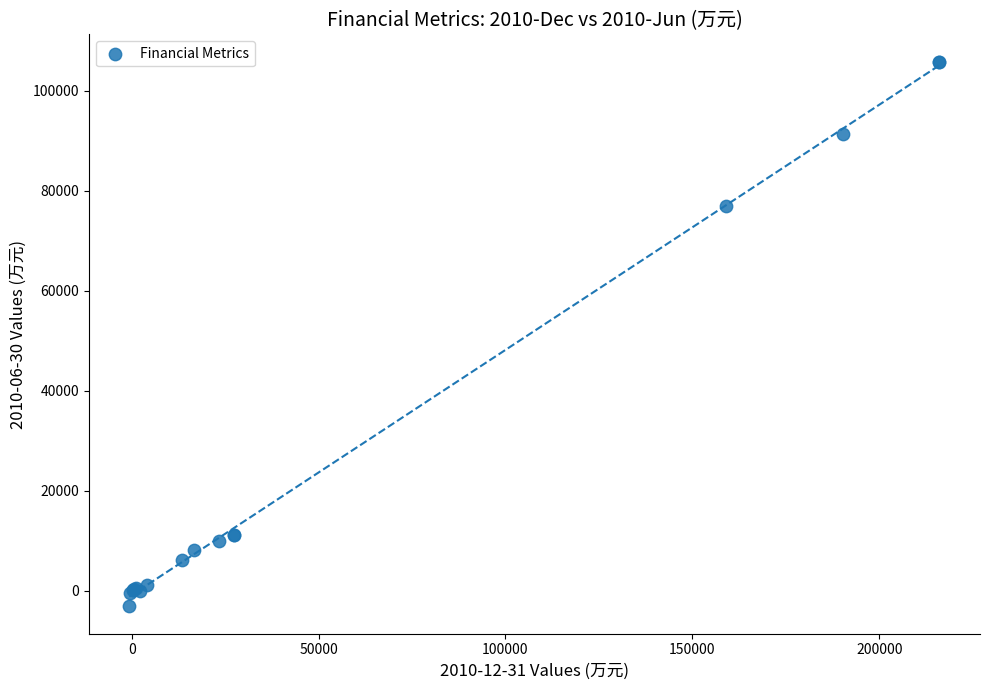

What Y value in the scatter plot is closest to 51309?

76835